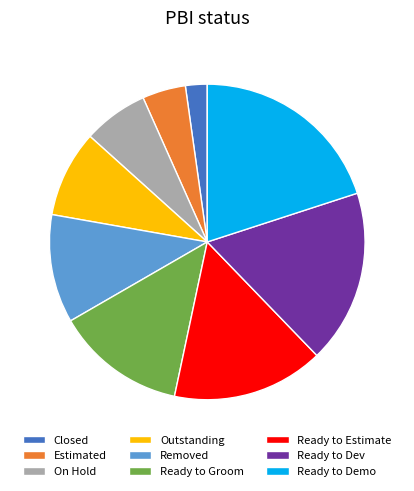

Between Ready to Dev and On Hold, which is larger?

Ready to Dev